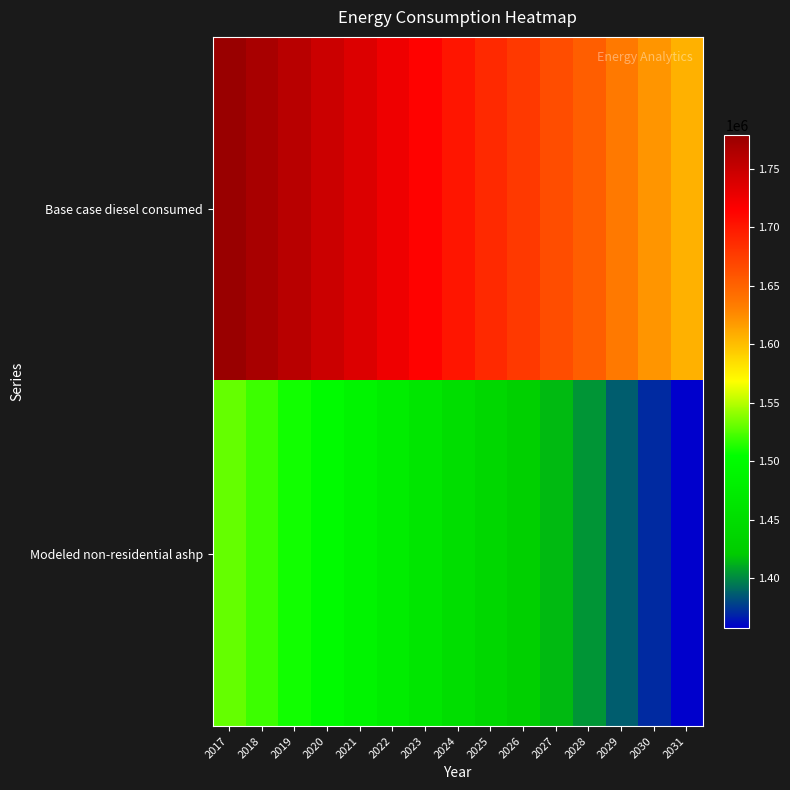

Reading right to left, transcribe all the data shown in this chart.

Base case diesel consumed: 2031=1606721.0	2030=1620577.0	2029=1635690.0	2028=1653320.0	2027=1664657.0	2026=1677253.0	2025=1688593.0	2024=1701184.0	2023=1713780.0	2022=1725117.0	2021=1736451.0	2020=1747783.0	2019=1759123.0	2018=1769197.0	2017=1779272.0
Modeled non-residential ashp: 2031=1357205.3	2030=1371061.3	2029=1386174.3	2028=1403804.3	2027=1415141.3	2026=1427737.3	2025=1439077.3	2024=1451668.3	2023=1464264.3	2022=1475601.3	2021=1486935.3	2020=1498267.3	2019=1509607.3	2018=1519681.3	2017=1529756.3